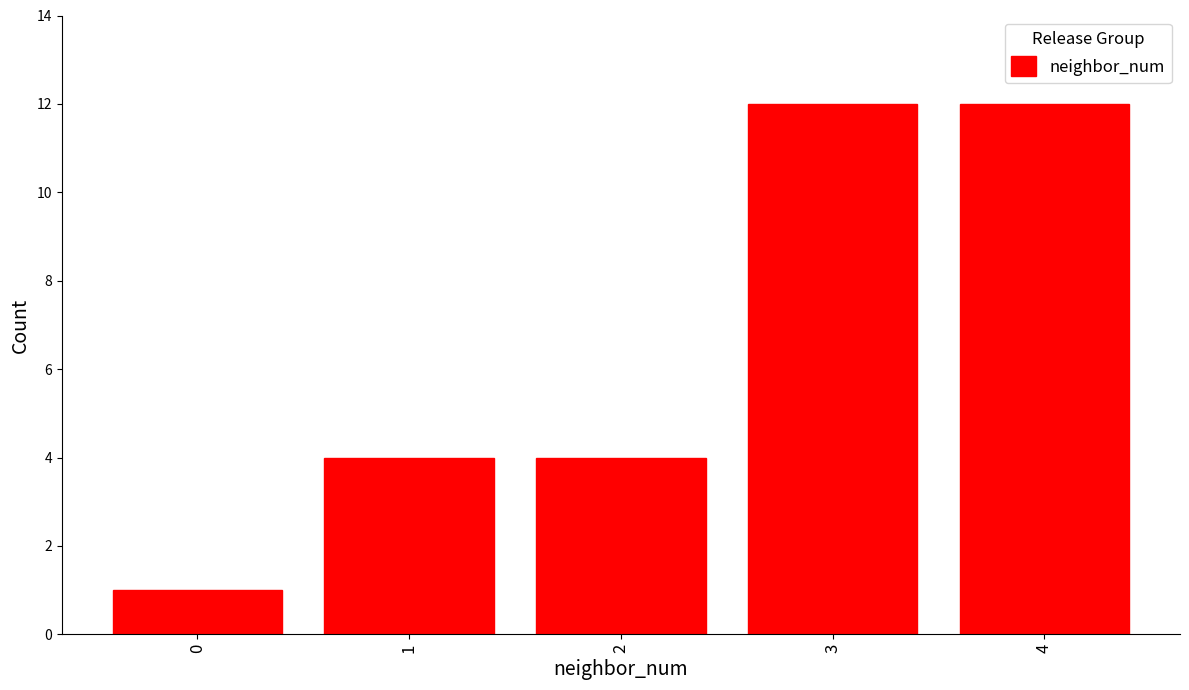

Reading left to right, what are all the values shown in this chart?

0=1	1=4	2=4	3=12	4=12